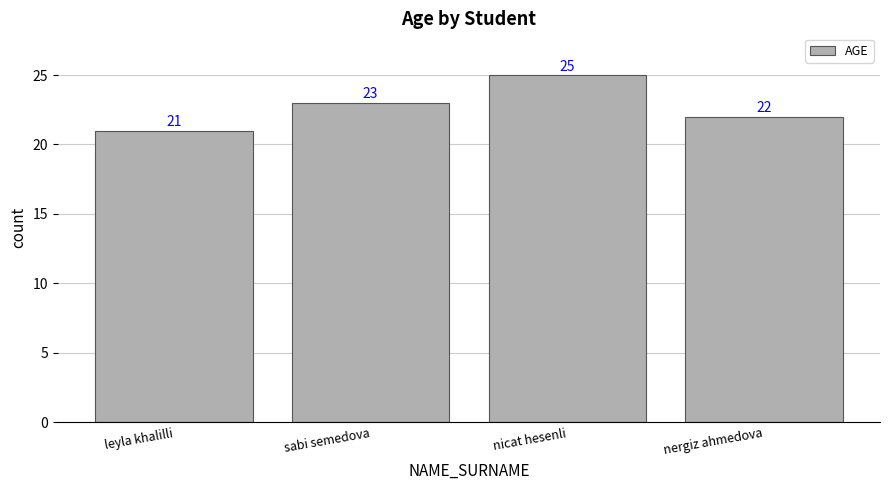

How many distinct data groups are displayed?

1